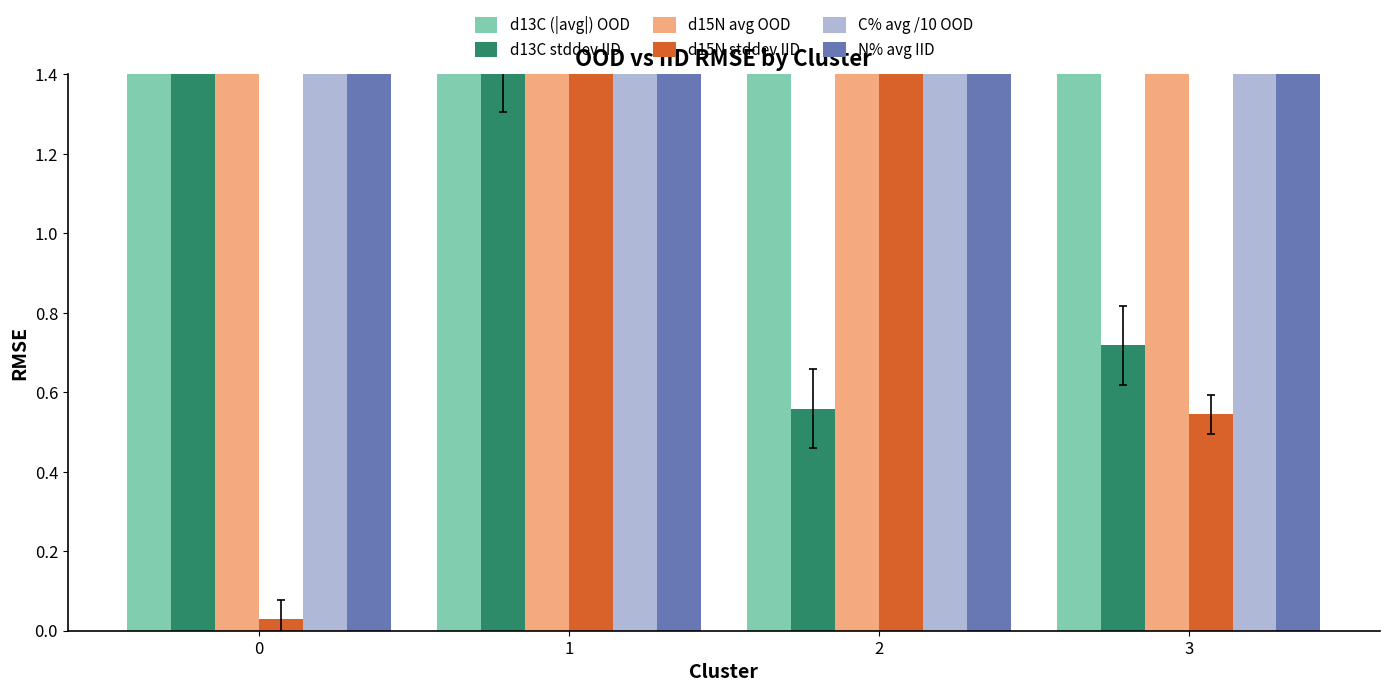

At which category is the sum across all series the highest?

2